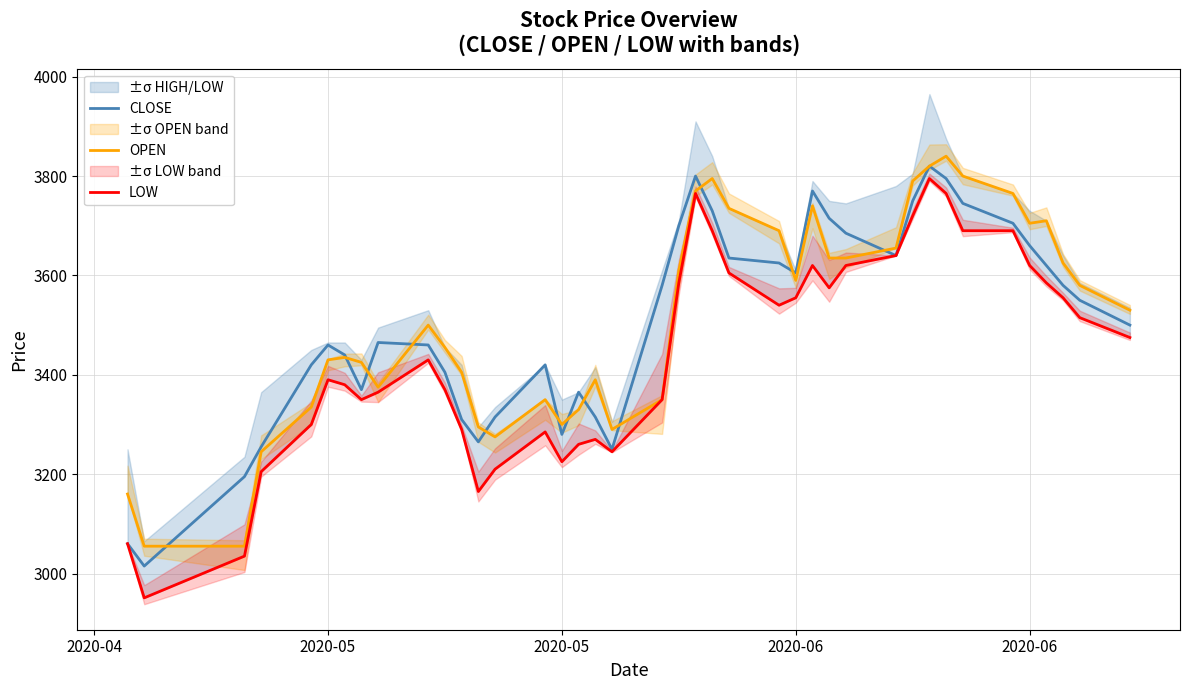

At how many categories does at least one series exceed 3303?

33